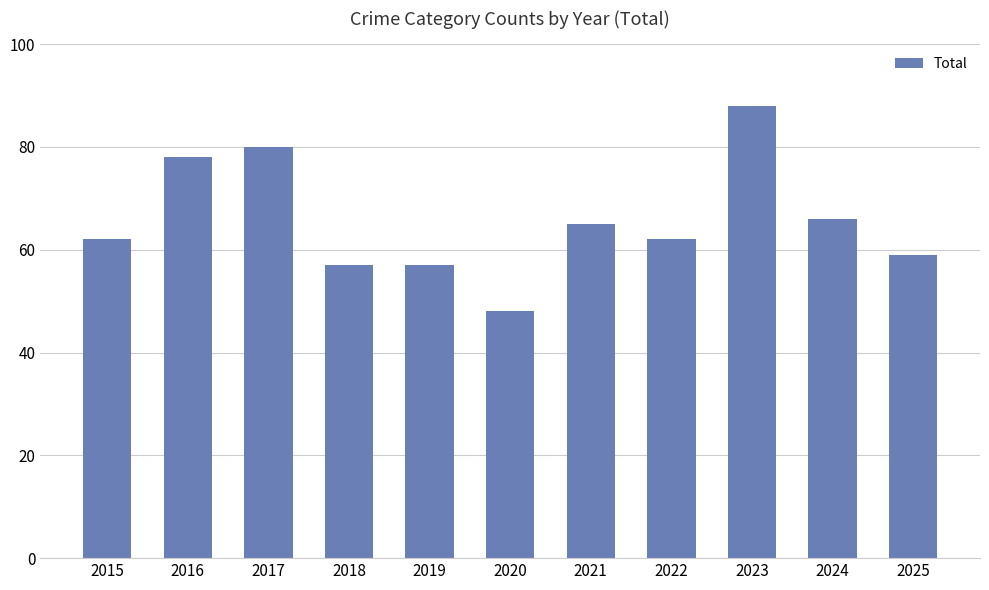

Reading right to left, extract all data points from this chart.

59	66	88	62	65	48	57	57	80	78	62